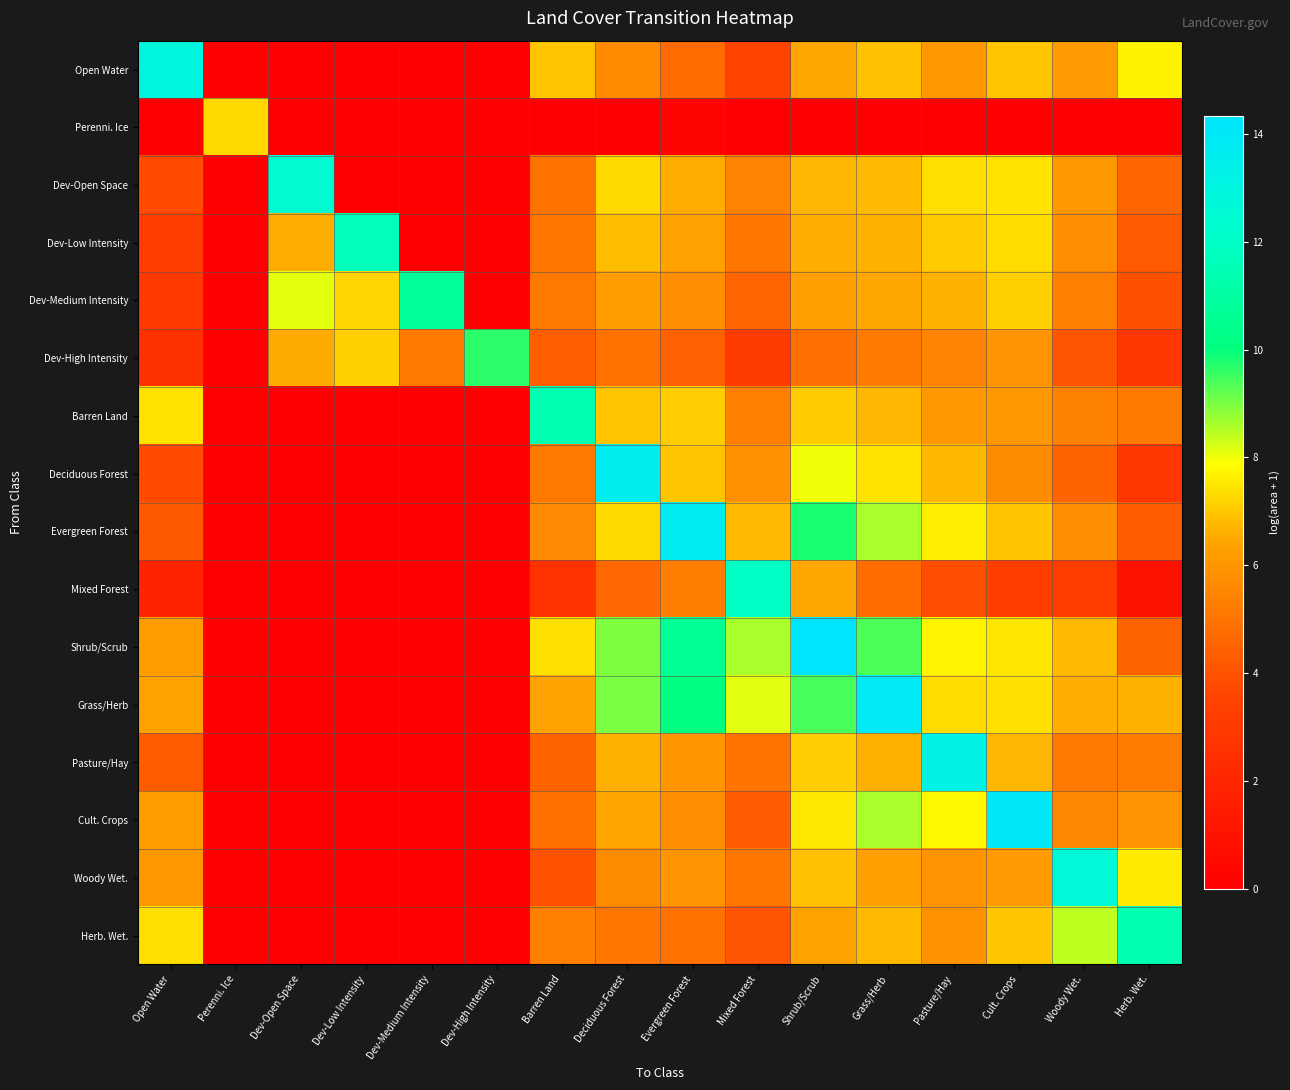

Reading left to right, list all the values displayed in this chart.

Open Water: Open Water=12.9	Perenni. Ice=0.1	Dev-Open Space=0.0	Dev-Low Intensity=0.0	Dev-Medium Intensity=0.0	Dev-High Intensity=0.0	Barren Land=7.0	Deciduous Forest=5.7	Evergreen Forest=4.7	Mixed Forest=3.5	Shrub/Scrub=6.5	Grass/Herb=6.9	Pasture/Hay=6.1	Cult. Crops=7.0	Woody Wet.=6.2	Herb. Wet.=7.7
Perenni. Ice: Open Water=0.0	Perenni. Ice=7.3	Dev-Open Space=0.0	Dev-Low Intensity=0.0	Dev-Medium Intensity=0.0	Dev-High Intensity=0.0	Barren Land=0.0	Deciduous Forest=0.0	Evergreen Forest=0.2	Mixed Forest=0.0	Shrub/Scrub=0.0	Grass/Herb=0.0	Pasture/Hay=0.0	Cult. Crops=0.0	Woody Wet.=0.0	Herb. Wet.=0.0
Dev-Open Space: Open Water=3.8	Perenni. Ice=0.0	Dev-Open Space=12.4	Dev-Low Intensity=0.0	Dev-Medium Intensity=0.0	Dev-High Intensity=0.0	Barren Land=4.9	Deciduous Forest=7.3	Evergreen Forest=6.6	Mixed Forest=5.4	Shrub/Scrub=6.7	Grass/Herb=6.8	Pasture/Hay=7.4	Cult. Crops=7.4	Woody Wet.=6.1	Herb. Wet.=4.5
Dev-Low Intensity: Open Water=3.2	Perenni. Ice=0.0	Dev-Open Space=6.6	Dev-Low Intensity=11.6	Dev-Medium Intensity=0.0	Dev-High Intensity=0.0	Barren Land=5.0	Deciduous Forest=6.8	Evergreen Forest=6.3	Mixed Forest=5.0	Shrub/Scrub=6.6	Grass/Herb=6.6	Pasture/Hay=7.0	Cult. Crops=7.3	Woody Wet.=5.8	Herb. Wet.=4.2
Dev-Medium Intensity: Open Water=3.0	Perenni. Ice=0.0	Dev-Open Space=8.1	Dev-Low Intensity=7.2	Dev-Medium Intensity=10.7	Dev-High Intensity=0.0	Barren Land=5.2	Deciduous Forest=6.2	Evergreen Forest=5.8	Mixed Forest=4.5	Shrub/Scrub=6.3	Grass/Herb=6.5	Pasture/Hay=6.6	Cult. Crops=7.1	Woody Wet.=5.4	Herb. Wet.=3.9
Dev-High Intensity: Open Water=2.6	Perenni. Ice=0.0	Dev-Open Space=6.5	Dev-Low Intensity=7.1	Dev-Medium Intensity=5.1	Dev-High Intensity=9.7	Barren Land=4.3	Deciduous Forest=4.9	Evergreen Forest=4.4	Mixed Forest=3.1	Shrub/Scrub=4.8	Grass/Herb=5.2	Pasture/Hay=5.4	Cult. Crops=5.9	Woody Wet.=4.0	Herb. Wet.=2.8
Barren Land: Open Water=7.4	Perenni. Ice=0.1	Dev-Open Space=0.0	Dev-Low Intensity=0.0	Dev-Medium Intensity=0.0	Dev-High Intensity=0.0	Barren Land=11.4	Deciduous Forest=7.0	Evergreen Forest=7.1	Mixed Forest=5.3	Shrub/Scrub=7.1	Grass/Herb=6.7	Pasture/Hay=6.1	Cult. Crops=6.1	Woody Wet.=5.4	Herb. Wet.=5.2
Deciduous Forest: Open Water=3.8	Perenni. Ice=0.0	Dev-Open Space=0.0	Dev-Low Intensity=0.0	Dev-Medium Intensity=0.0	Dev-High Intensity=0.0	Barren Land=5.2	Deciduous Forest=13.7	Evergreen Forest=7.0	Mixed Forest=5.8	Shrub/Scrub=8.0	Grass/Herb=7.4	Pasture/Hay=6.8	Cult. Crops=5.7	Woody Wet.=4.5	Herb. Wet.=2.8
Evergreen Forest: Open Water=4.2	Perenni. Ice=0.0	Dev-Open Space=0.0	Dev-Low Intensity=0.0	Dev-Medium Intensity=0.0	Dev-High Intensity=0.0	Barren Land=5.6	Deciduous Forest=7.3	Evergreen Forest=13.7	Mixed Forest=6.8	Shrub/Scrub=9.8	Grass/Herb=8.6	Pasture/Hay=7.6	Cult. Crops=6.9	Woody Wet.=5.8	Herb. Wet.=4.3
Mixed Forest: Open Water=1.9	Perenni. Ice=0.0	Dev-Open Space=0.0	Dev-Low Intensity=0.0	Dev-Medium Intensity=0.0	Dev-High Intensity=0.0	Barren Land=2.6	Deciduous Forest=4.6	Evergreen Forest=5.3	Mixed Forest=12.0	Shrub/Scrub=6.5	Grass/Herb=4.8	Pasture/Hay=3.9	Cult. Crops=3.3	Woody Wet.=3.2	Herb. Wet.=0.9
Shrub/Scrub: Open Water=6.2	Perenni. Ice=0.0	Dev-Open Space=0.0	Dev-Low Intensity=0.0	Dev-Medium Intensity=0.0	Dev-High Intensity=0.0	Barren Land=7.4	Deciduous Forest=9.0	Evergreen Forest=10.6	Mixed Forest=8.6	Shrub/Scrub=14.3	Grass/Herb=9.4	Pasture/Hay=7.7	Cult. Crops=7.5	Woody Wet.=6.8	Herb. Wet.=4.5
Grass/Herb: Open Water=6.4	Perenni. Ice=0.0	Dev-Open Space=0.0	Dev-Low Intensity=0.0	Dev-Medium Intensity=0.0	Dev-High Intensity=0.0	Barren Land=6.4	Deciduous Forest=9.0	Evergreen Forest=10.1	Mixed Forest=8.1	Shrub/Scrub=9.4	Grass/Herb=13.9	Pasture/Hay=7.3	Cult. Crops=7.4	Woody Wet.=6.6	Herb. Wet.=6.6
Pasture/Hay: Open Water=4.3	Perenni. Ice=0.0	Dev-Open Space=0.0	Dev-Low Intensity=0.0	Dev-Medium Intensity=0.0	Dev-High Intensity=0.0	Barren Land=4.5	Deciduous Forest=6.6	Evergreen Forest=6.0	Mixed Forest=5.0	Shrub/Scrub=7.1	Grass/Herb=6.6	Pasture/Hay=13.2	Cult. Crops=6.7	Woody Wet.=5.1	Herb. Wet.=5.3
Cult. Crops: Open Water=6.2	Perenni. Ice=0.0	Dev-Open Space=0.0	Dev-Low Intensity=0.0	Dev-Medium Intensity=0.0	Dev-High Intensity=0.0	Barren Land=4.9	Deciduous Forest=6.4	Evergreen Forest=5.7	Mixed Forest=4.3	Shrub/Scrub=7.5	Grass/Herb=8.6	Pasture/Hay=7.8	Cult. Crops=14.0	Woody Wet.=5.5	Herb. Wet.=5.9
Woody Wet.: Open Water=6.1	Perenni. Ice=0.0	Dev-Open Space=0.0	Dev-Low Intensity=0.0	Dev-Medium Intensity=0.0	Dev-High Intensity=0.0	Barren Land=4.0	Deciduous Forest=5.7	Evergreen Forest=5.9	Mixed Forest=5.1	Shrub/Scrub=6.9	Grass/Herb=6.3	Pasture/Hay=5.9	Cult. Crops=6.1	Woody Wet.=12.6	Herb. Wet.=7.6
Herb. Wet.: Open Water=7.4	Perenni. Ice=0.0	Dev-Open Space=0.0	Dev-Low Intensity=0.0	Dev-Medium Intensity=0.0	Dev-High Intensity=0.0	Barren Land=5.3	Deciduous Forest=5.1	Evergreen Forest=4.9	Mixed Forest=4.0	Shrub/Scrub=6.4	Grass/Herb=6.8	Pasture/Hay=5.9	Cult. Crops=7.0	Woody Wet.=8.4	Herb. Wet.=11.5